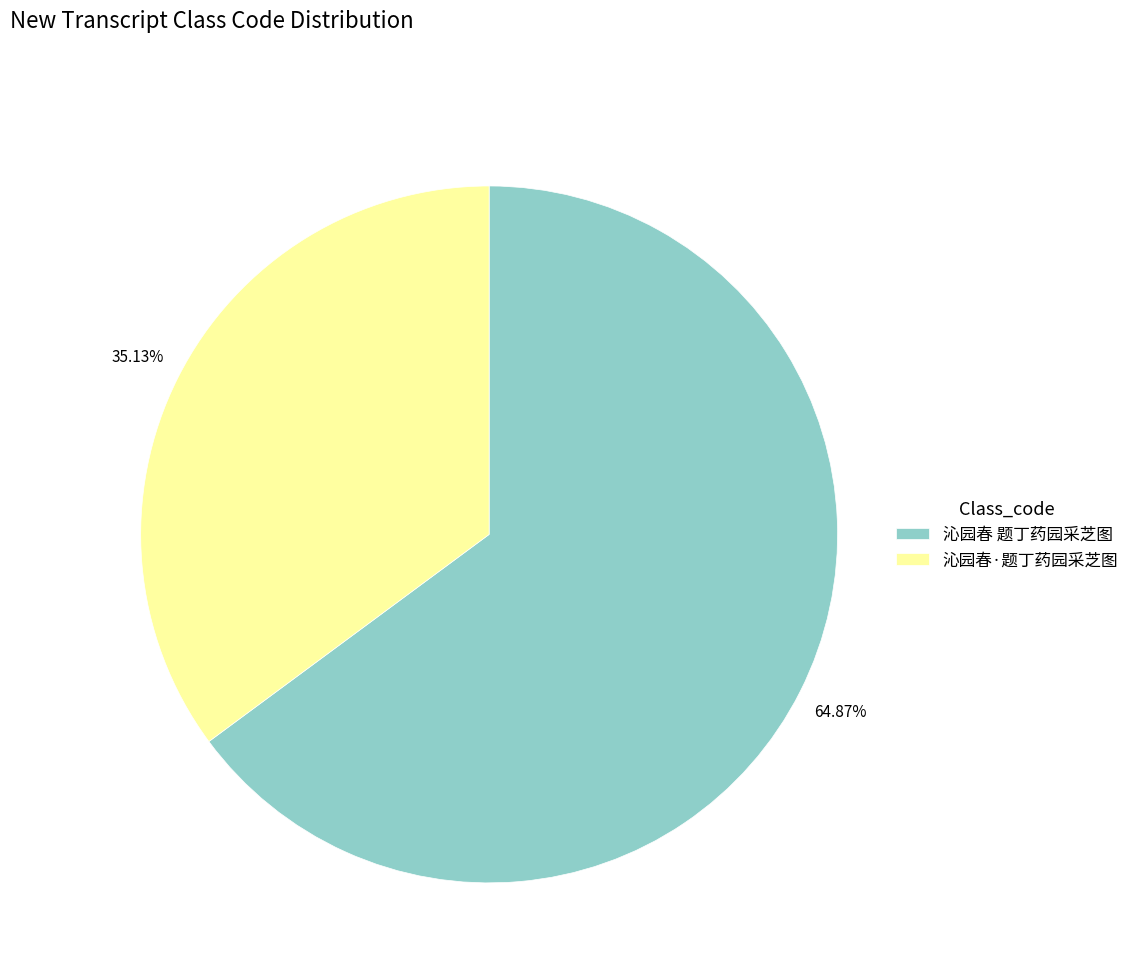

Does any single category account for the majority?

Yes